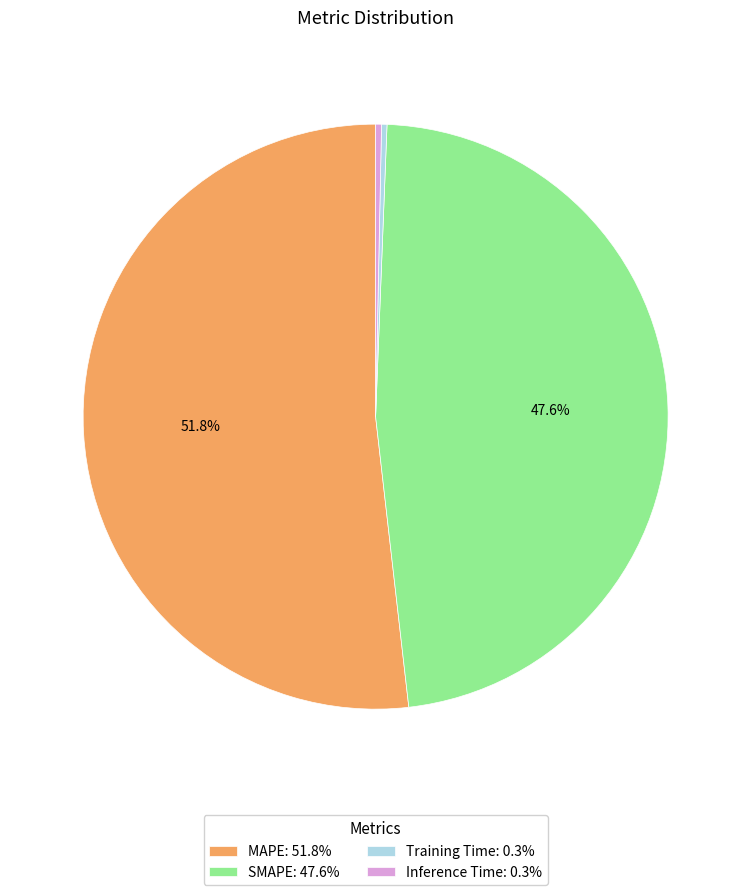

How many segments does this pie chart have?

4